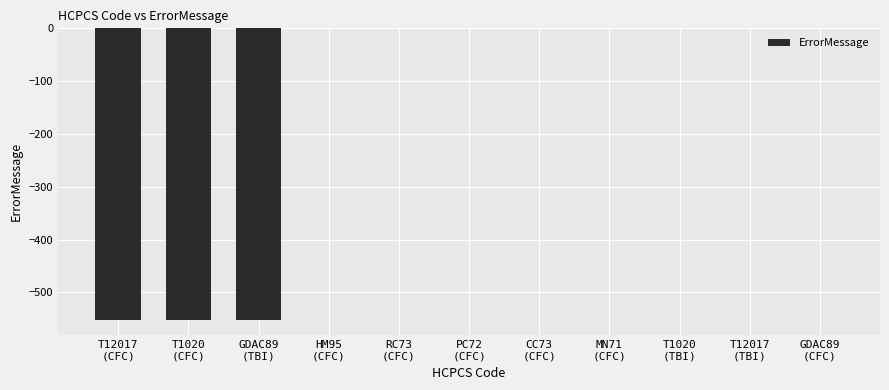

The chart shows a value of 0 at HM95
(CFC). True or false?

True